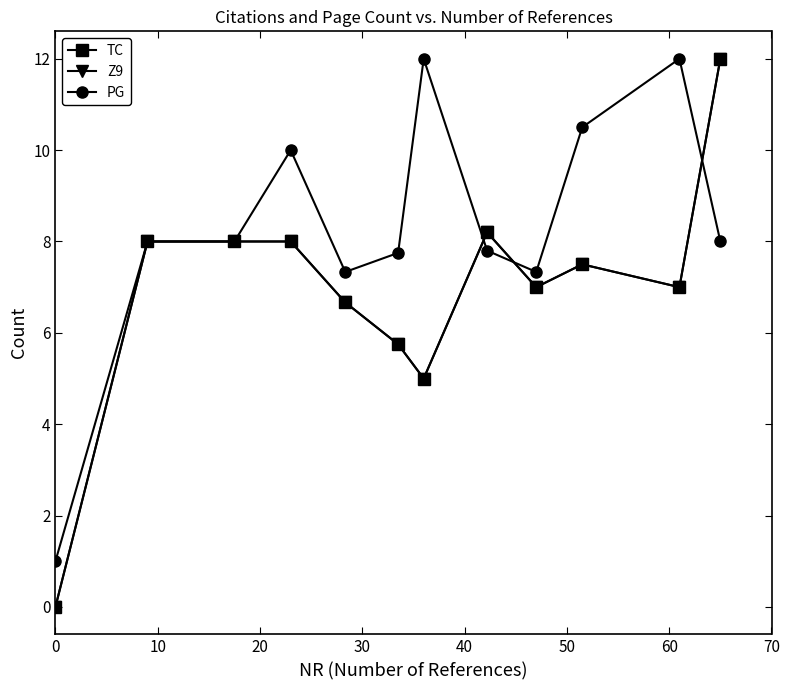

What is the difference between the second highest and minimum values in the Z9 series?

8.2